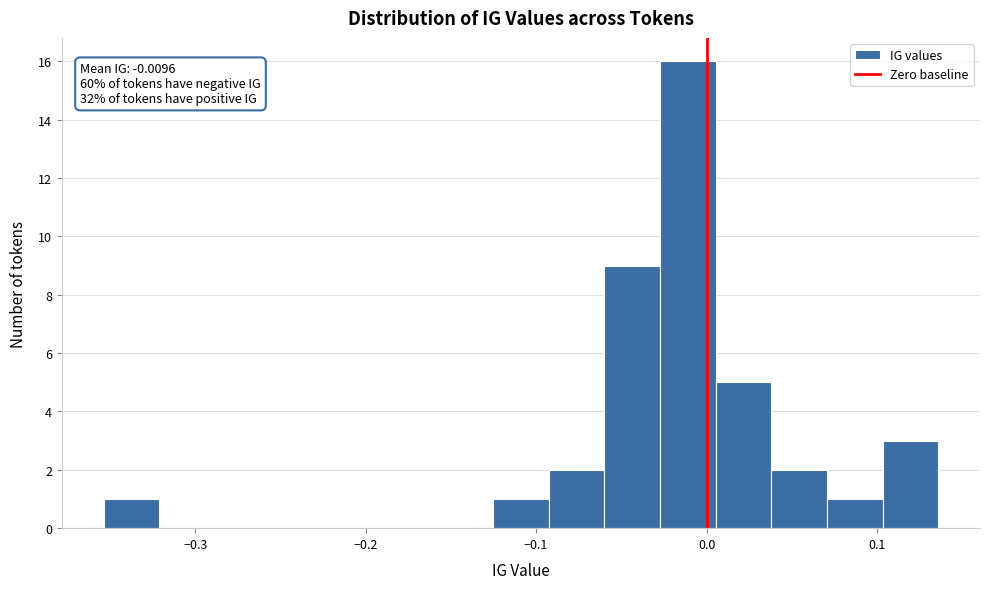

Read against the x-axis, roughly where is the centre of the tallest bar?

-0.01